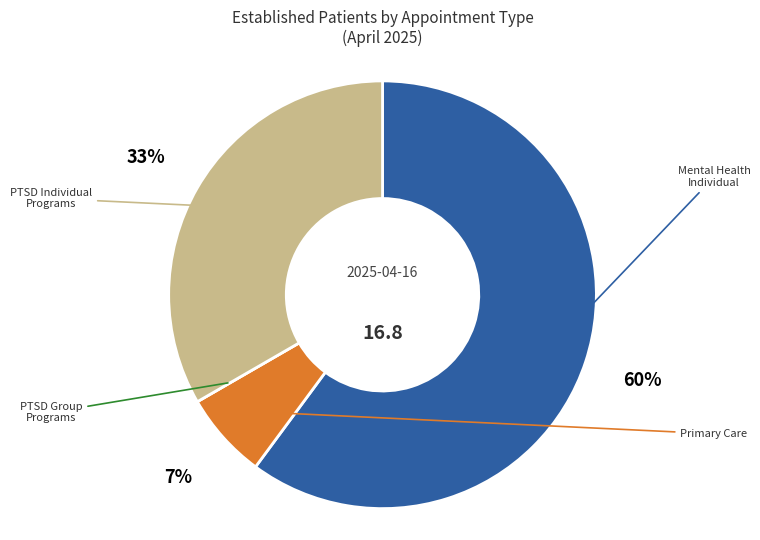

Does any single category account for the majority?

Yes